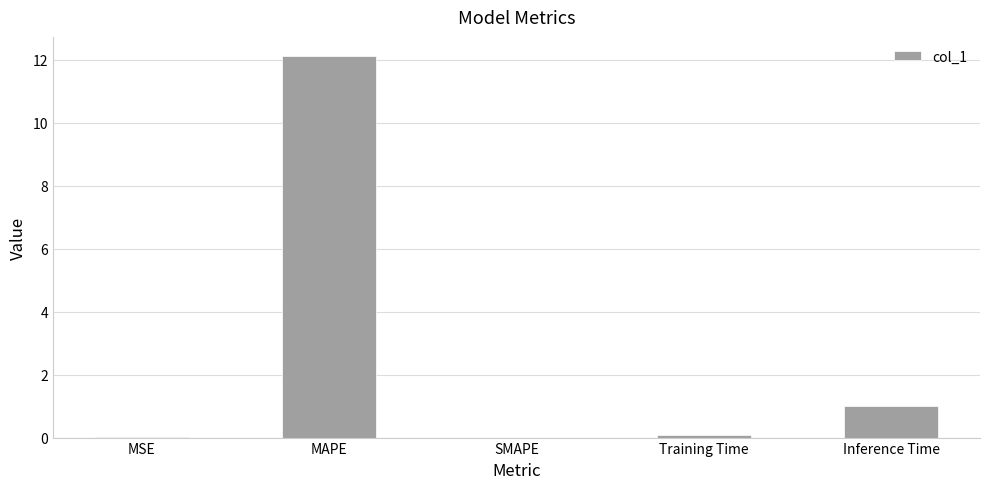

What is the average value?

2.6